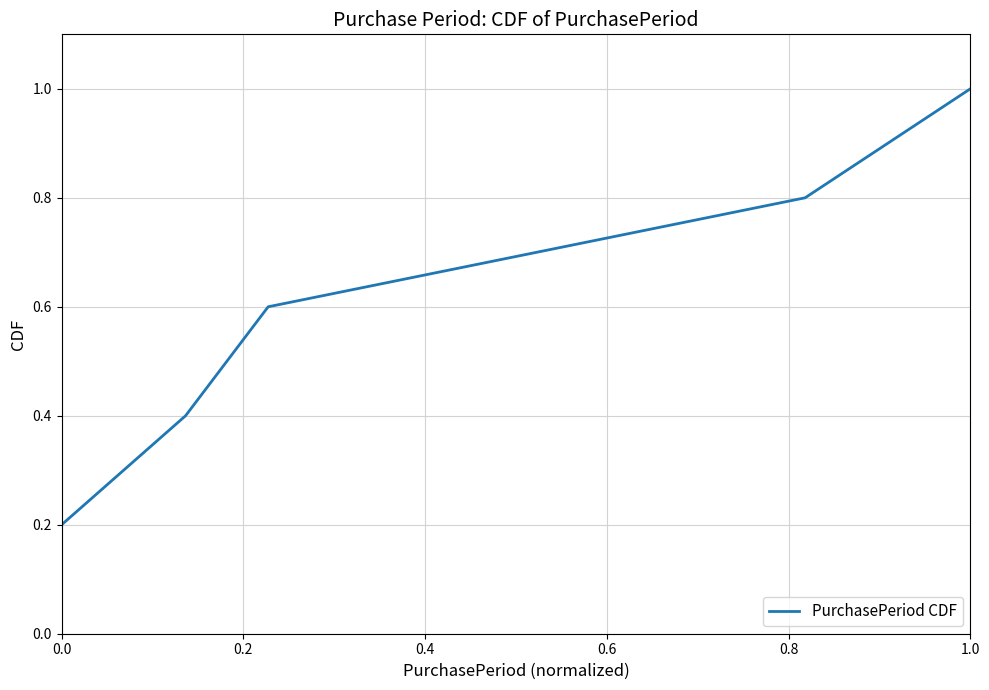

Does the chart have visible grid lines?

Yes